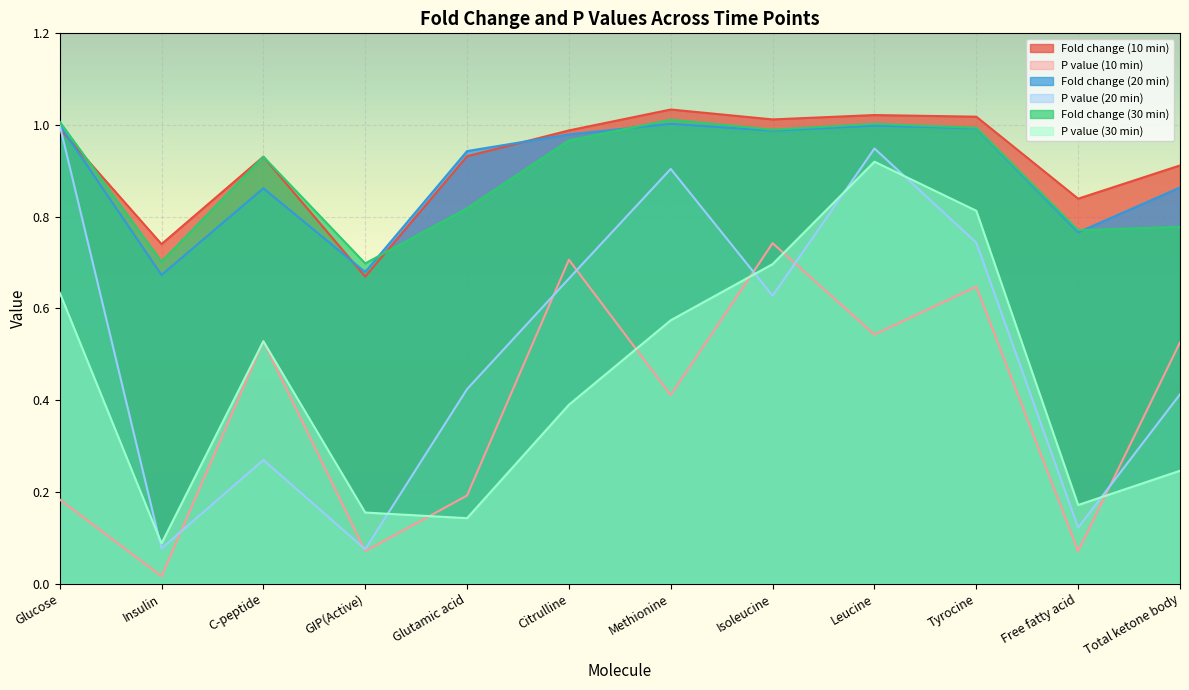

The Fold change (30 min) series shows 1.5 at Tyrocine. True or false?

False